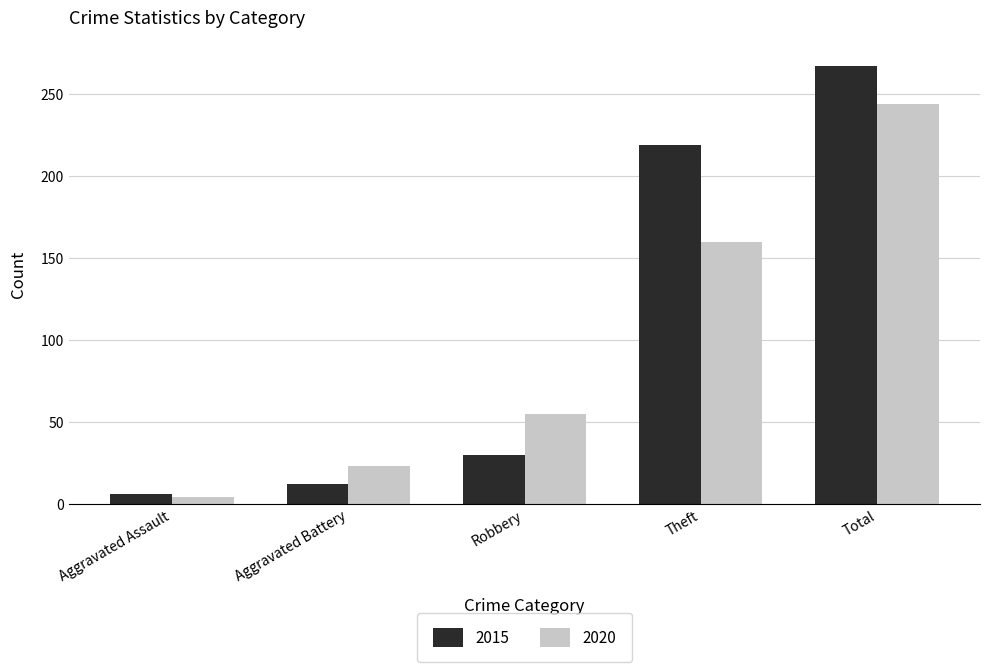

Which series has the largest range (max minus min)?

2015